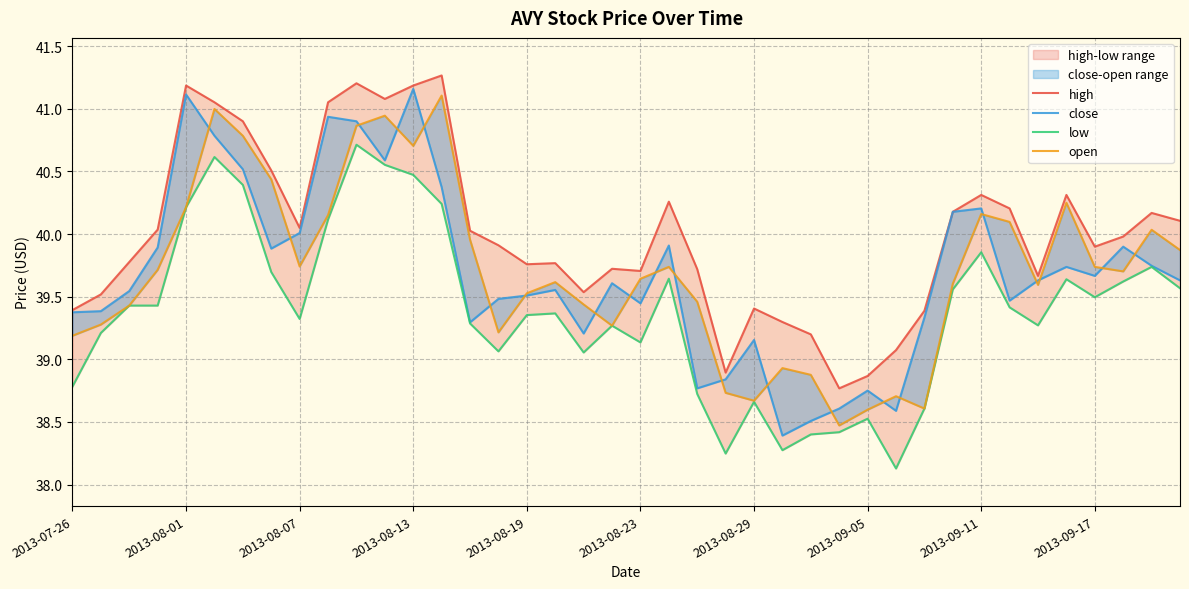

Is the value of high at 29 greater than the value of low at 21?

No